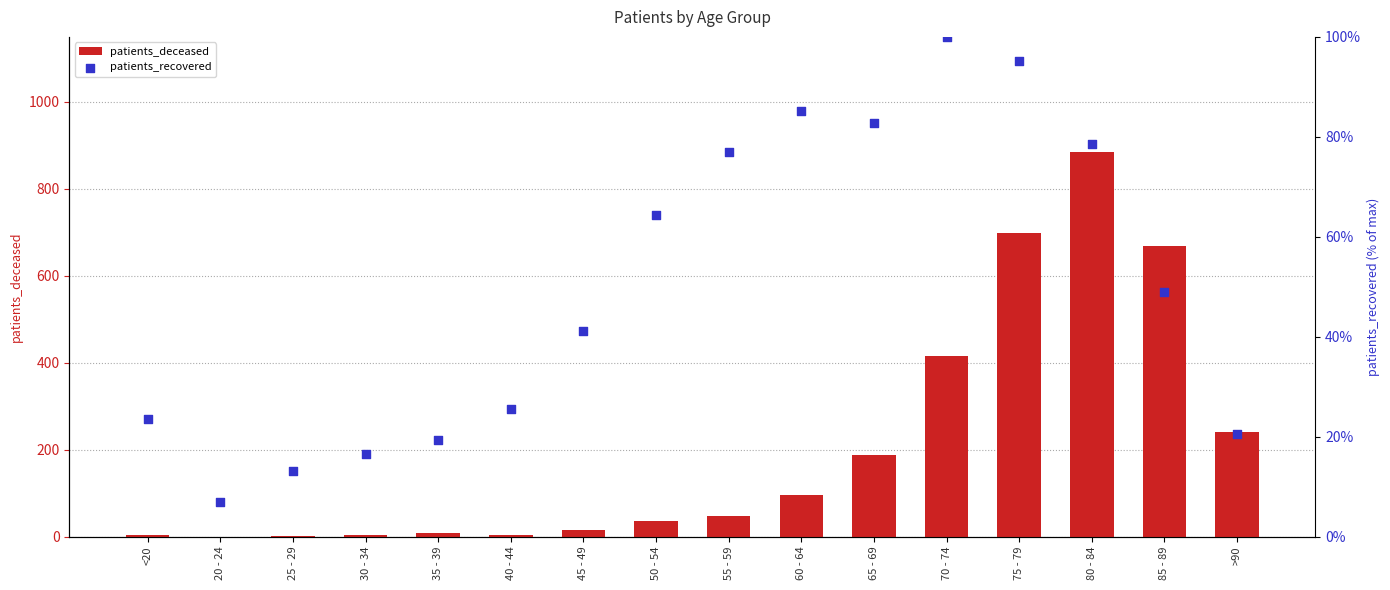

Which series reaches the minimum Y coordinate?

patients_deceased